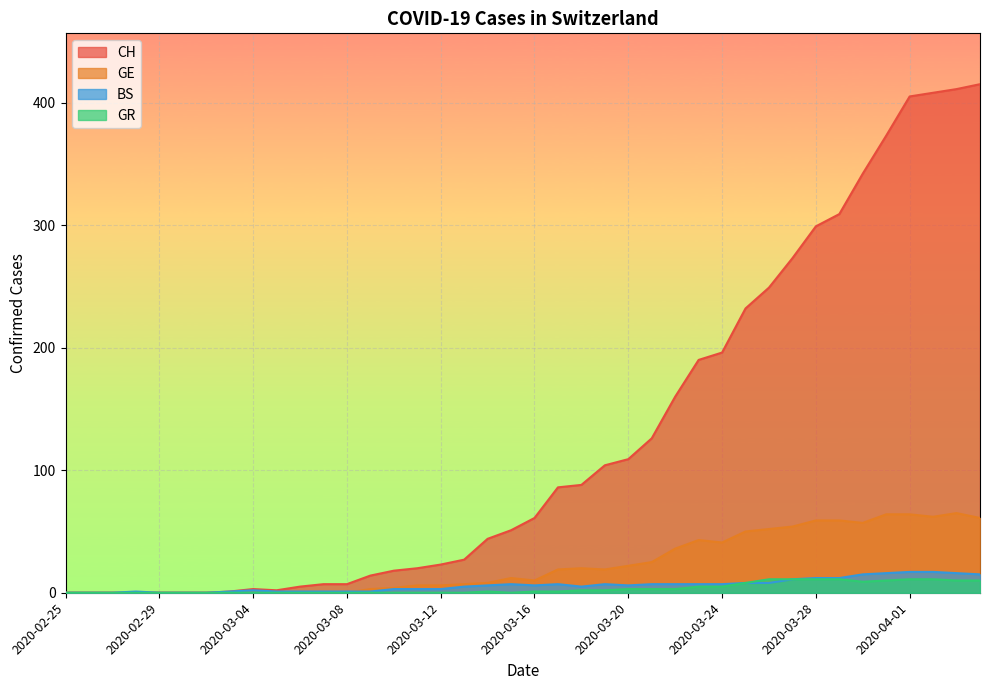

Which series changed the most between 2020-03-05 and 2020-03-11?

CH